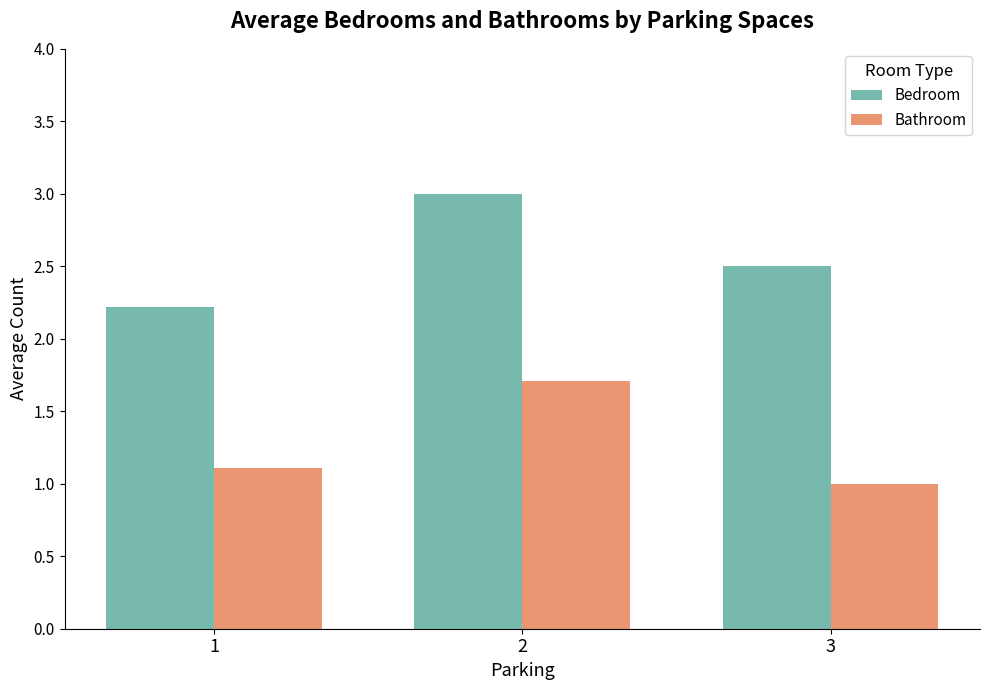

What is the difference between the highest and lowest values at 2?

1.3